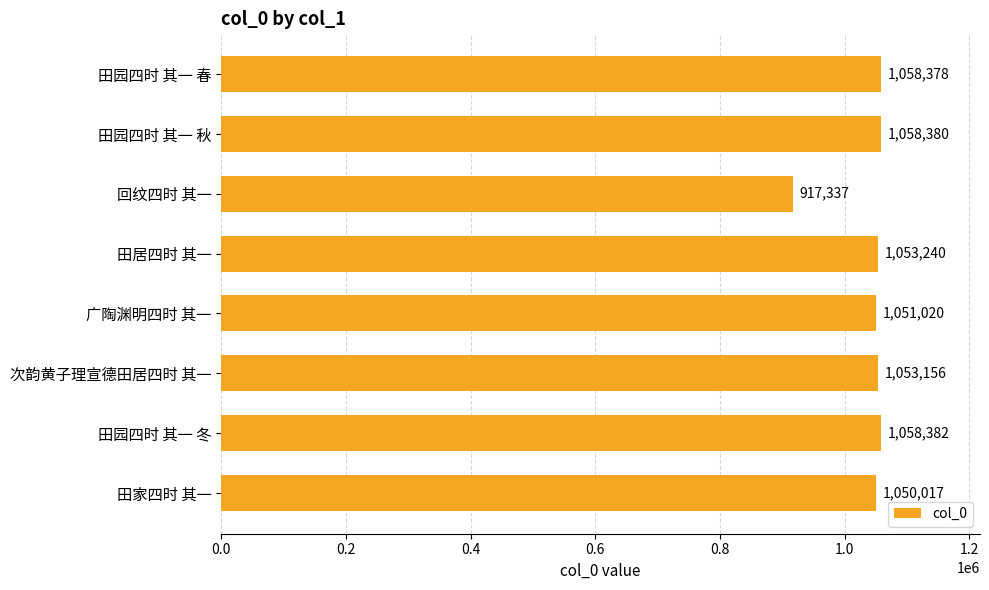

Rank the categories by value from highest to lowest.

田园四时 其一 冬, 田园四时 其一 秋, 田园四时 其一 春, 田居四时 其一, 次韵黄子理宣德田居四时 其一, 广陶渊明四时 其一, 田家四时 其一, 回纹四时 其一